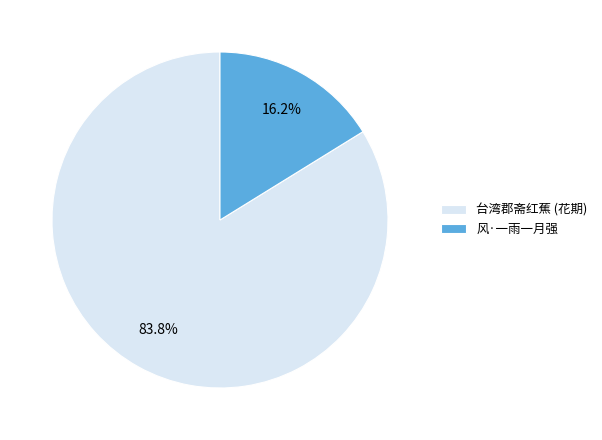

Does any single category account for the majority?

Yes